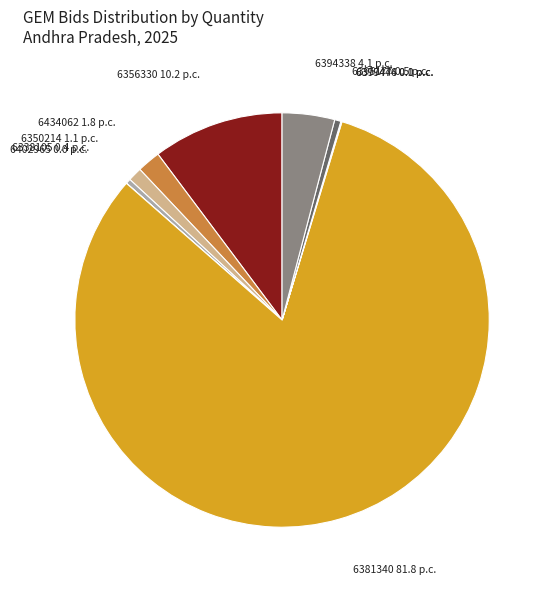

What is the largest slice in the pie chart?

6381340 81.8 p.c.